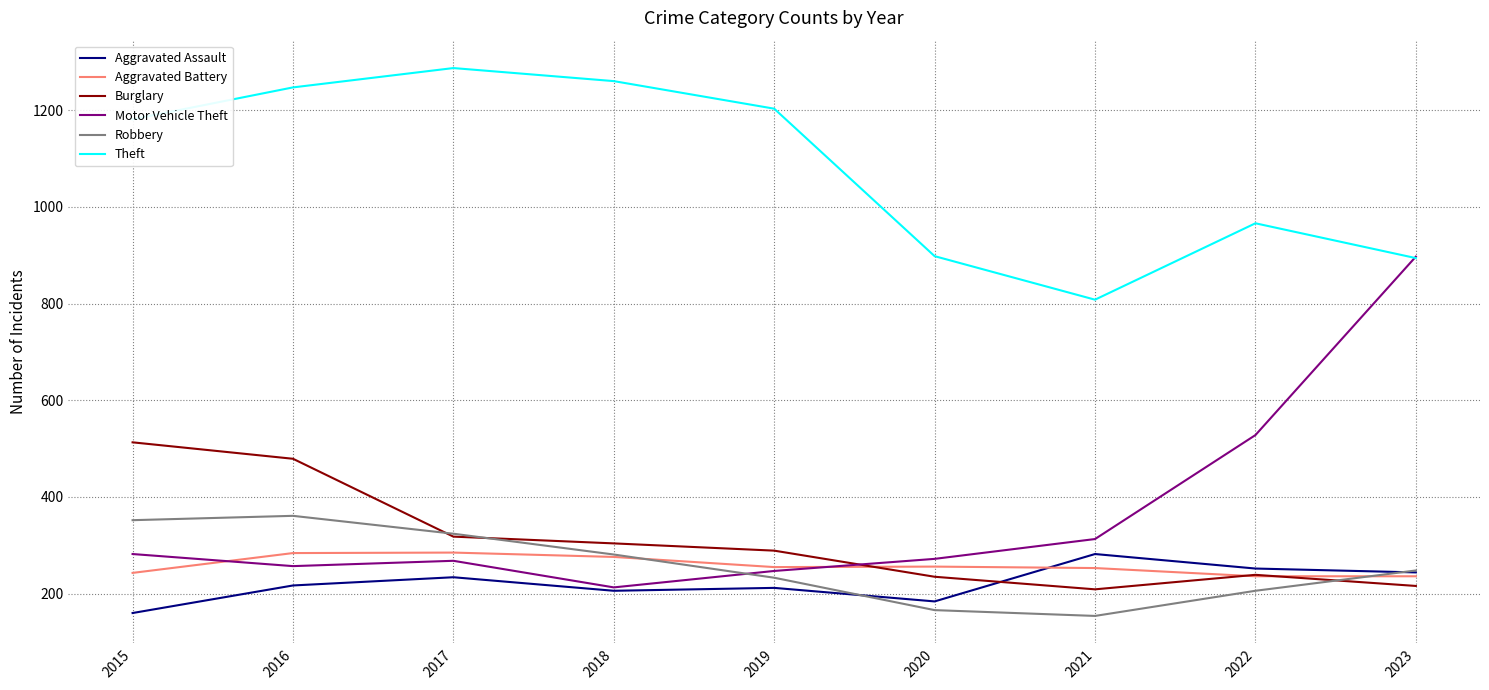

What is the minimum value shown in the chart?

154